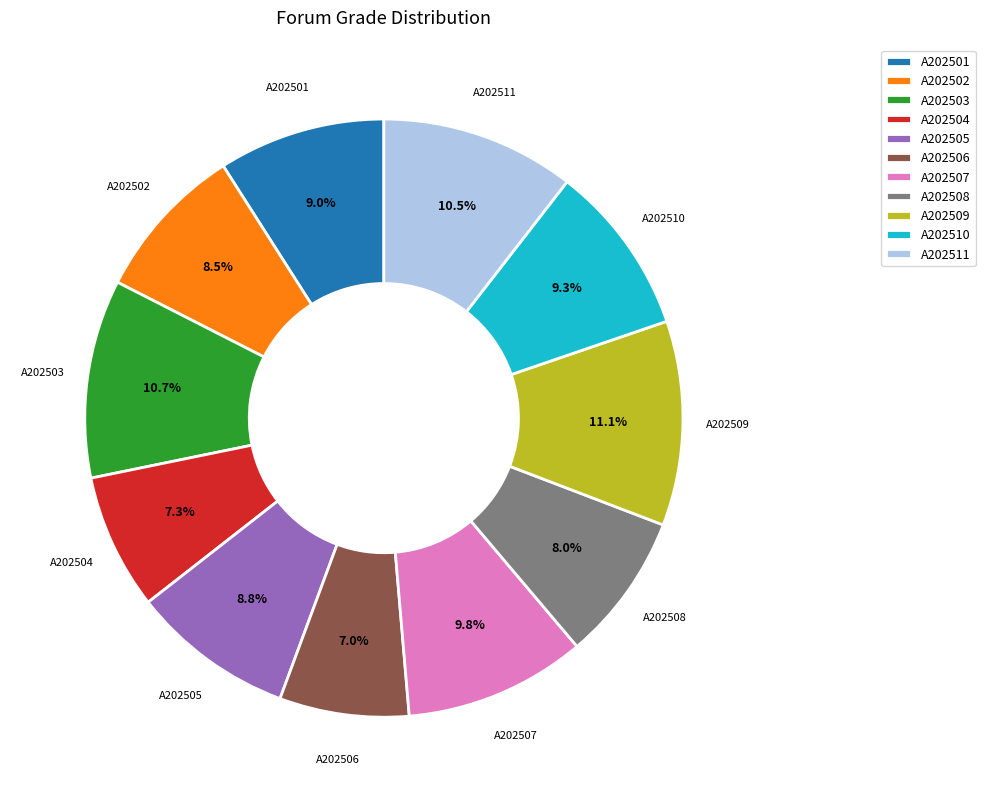

How many slices are in this pie chart?

11